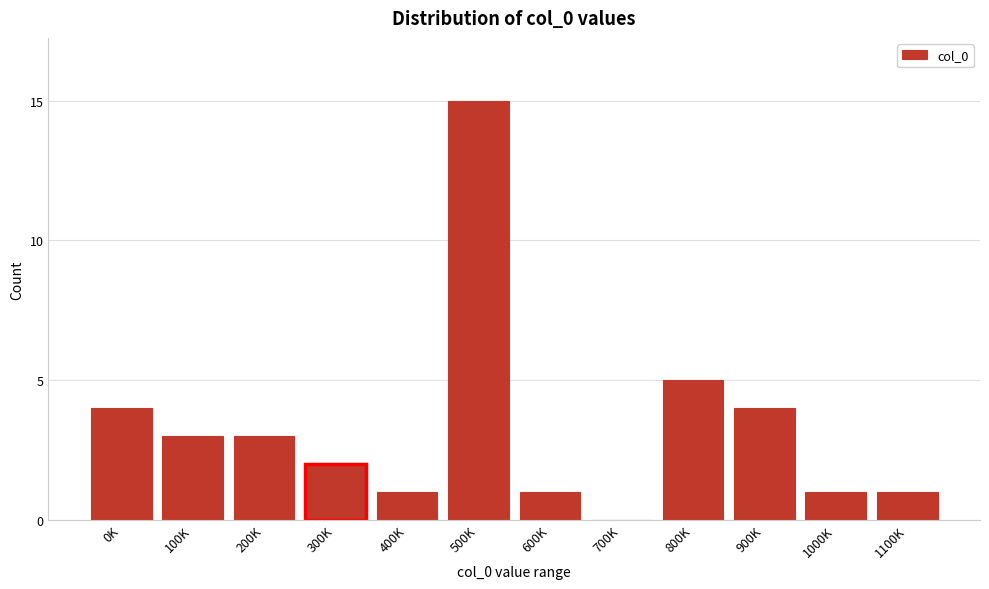

Reading right to left, what are all the values shown in this chart?

1100K=1	1000K=1	900K=4	800K=5	700K=0	600K=1	500K=15	400K=1	300K=2	200K=3	100K=3	0K=4